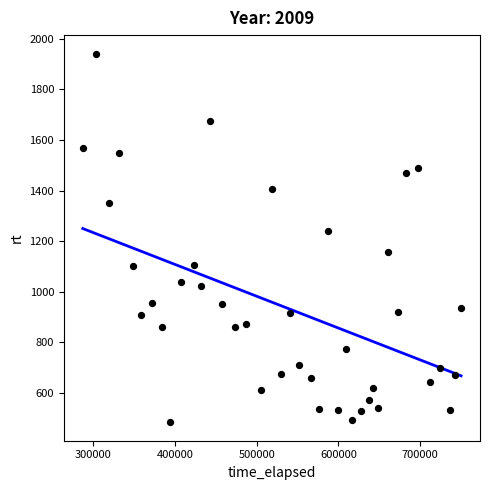

What is the range of X values (max minus min)?

462244